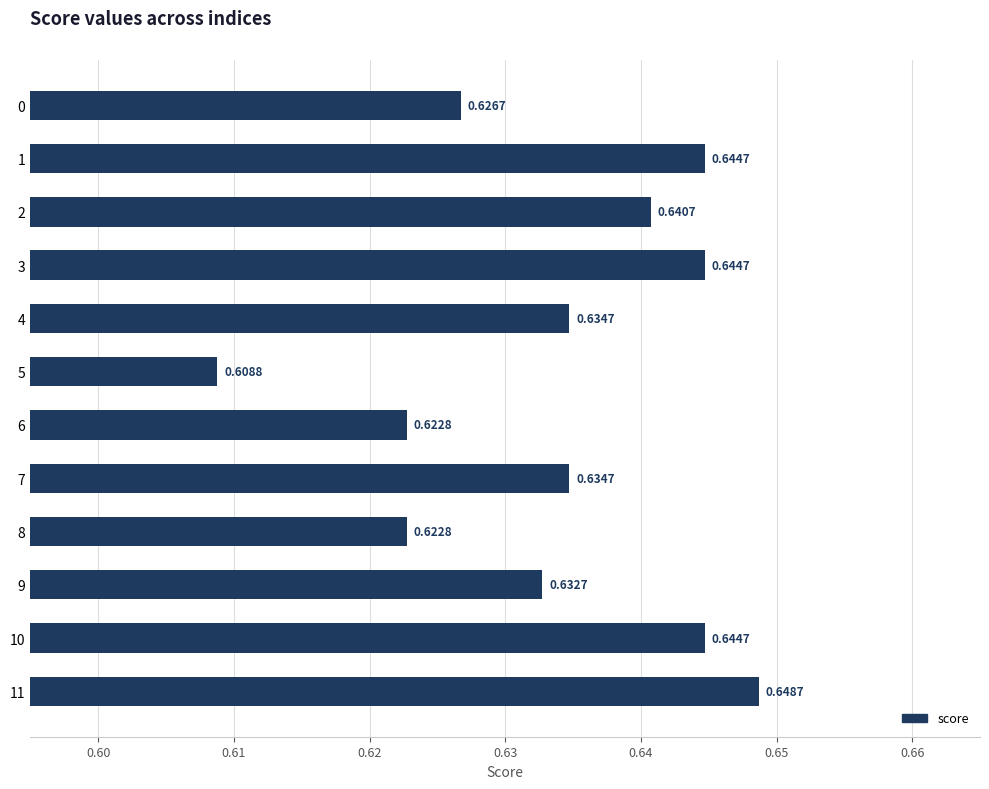

Does the chart contain stacked bars?

No